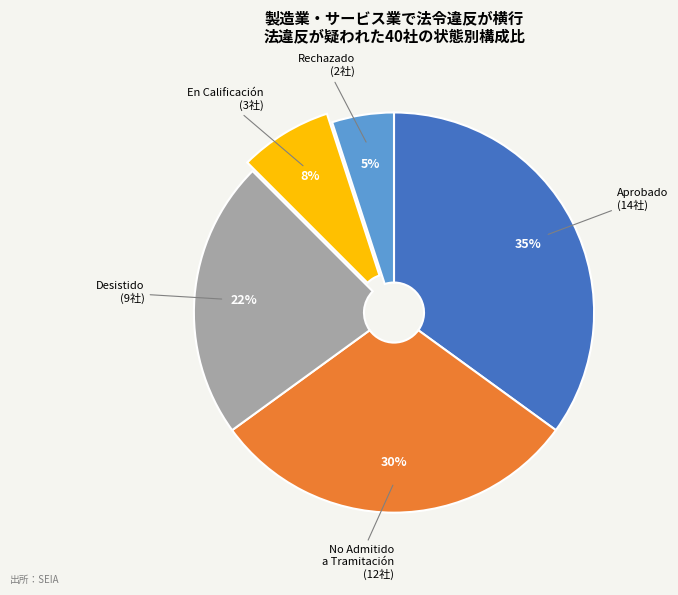

To the nearest percent, what is the difference between the largest and smallest slice percentages?

30%